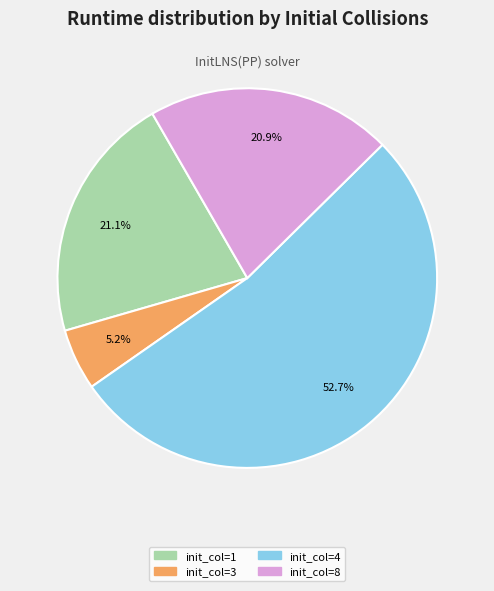

What is the largest slice in the pie chart?

init_col=4